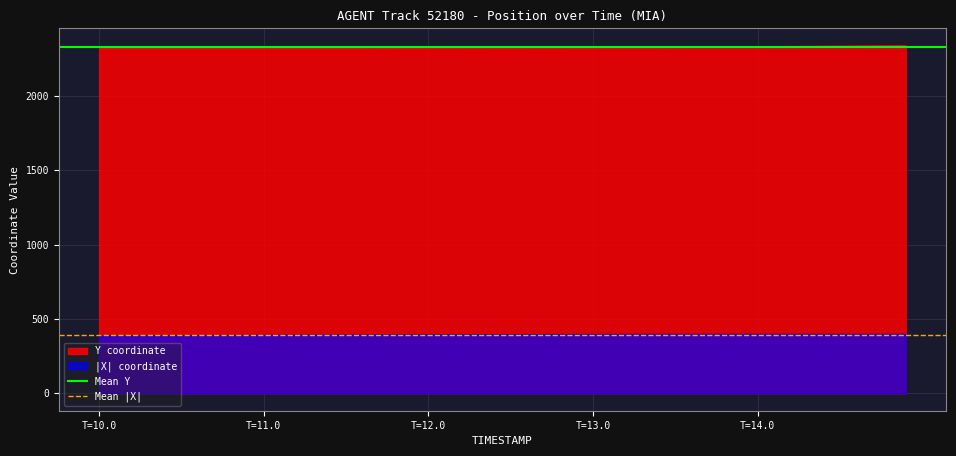

List the series in order of their overall mean, highest first.

Mean Y, Mean |X|